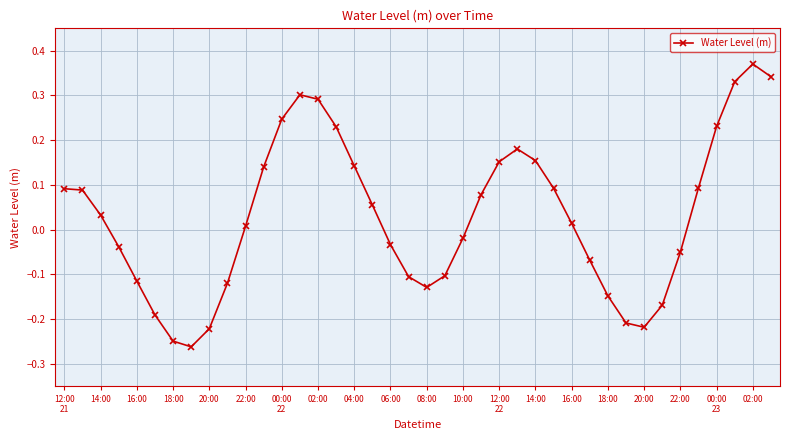

How many points are lower than both their immediate neighbors (excluding endpoints)?

3